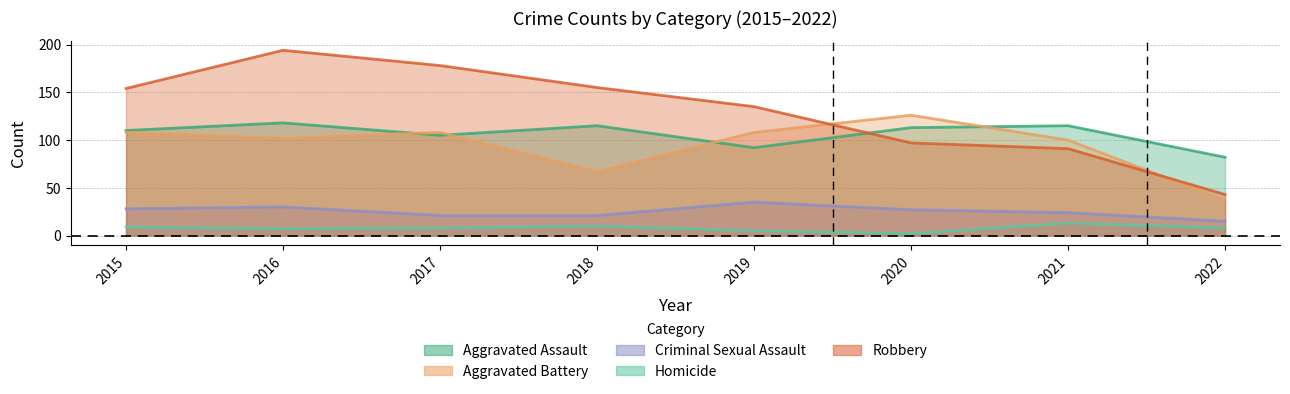

How many values in the Aggravated Assault series exceed 113?

3